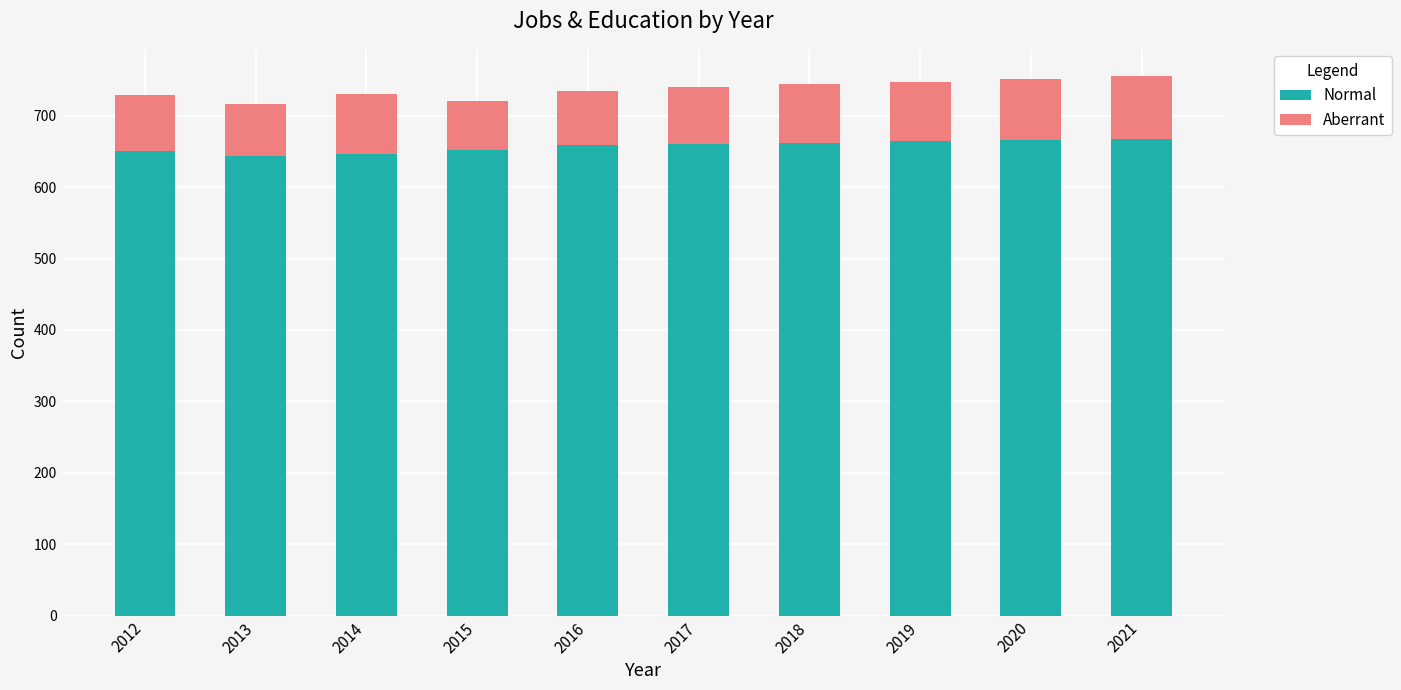

What is the value of the Normal bar at the 5th from the left?

659